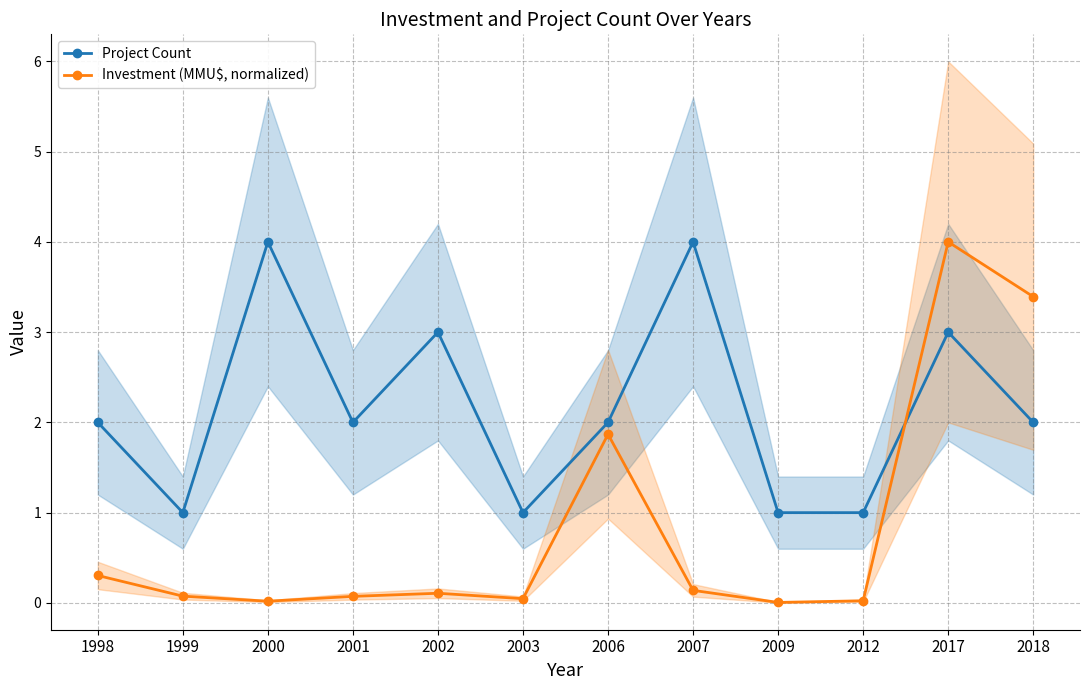

What is the maximum value for Investment (MMU$, normalized)?

4.0